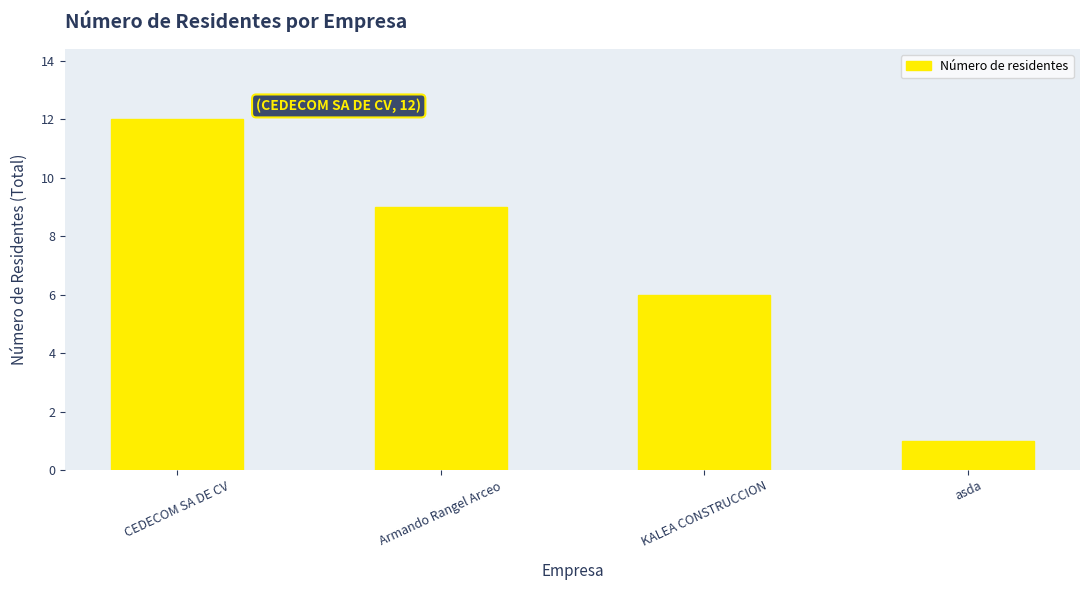

Reading left to right, list all the values displayed in this chart.

12	9	6	1